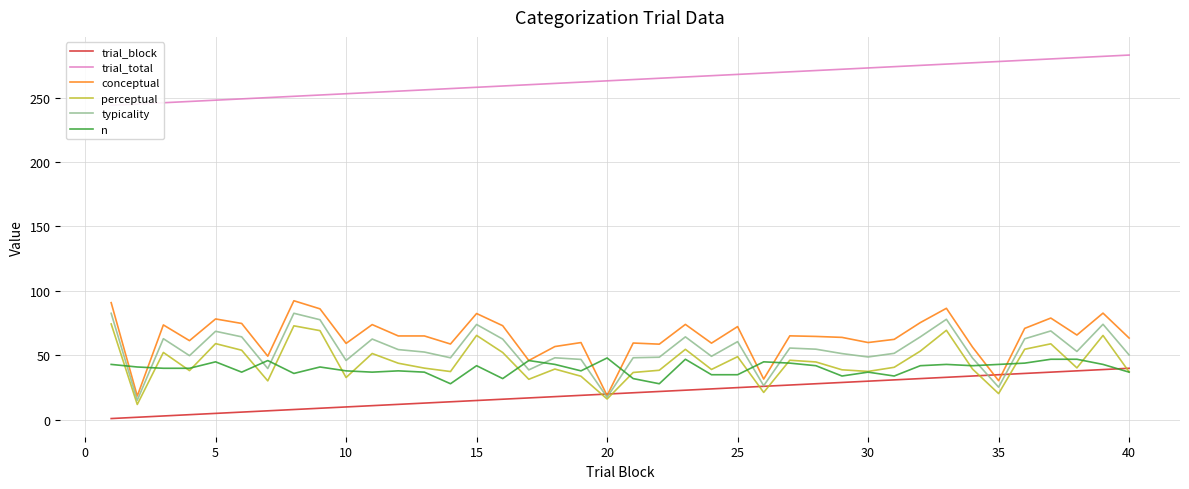

What is the maximum value for n?

48.0